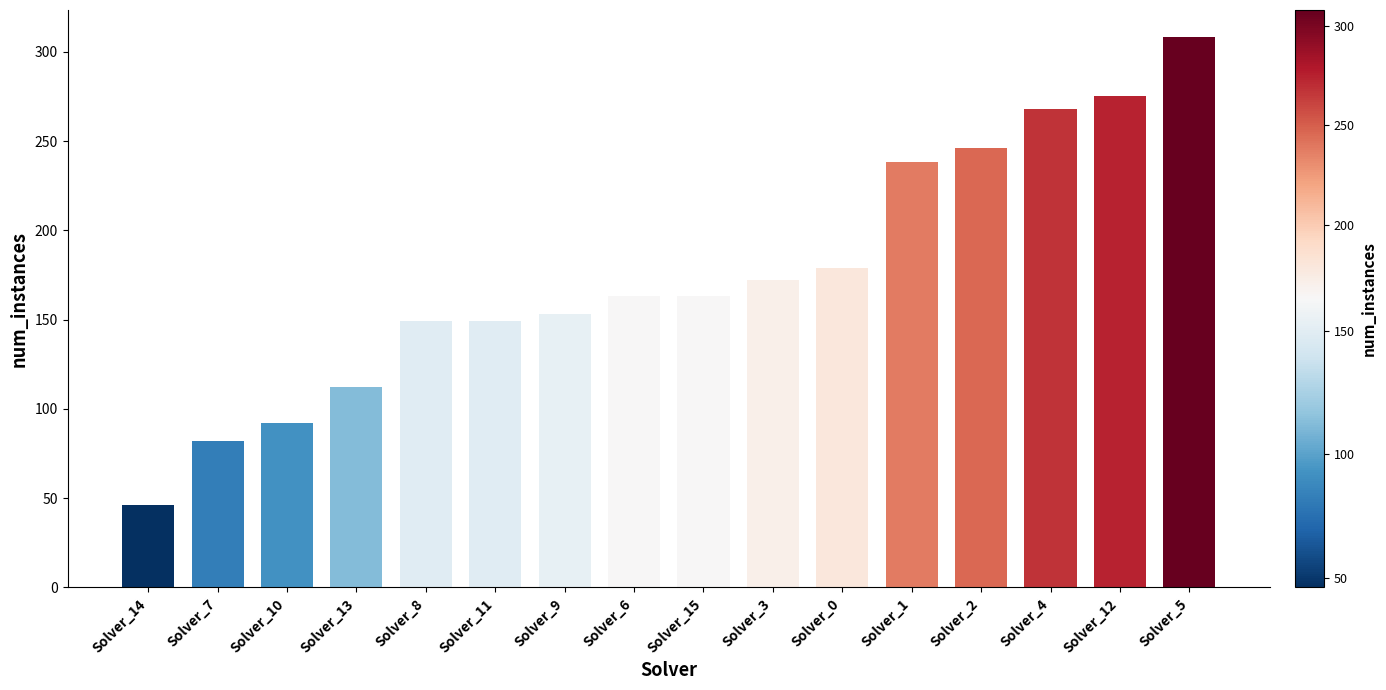

Is it true that the value at Solver_0 is 179?

True